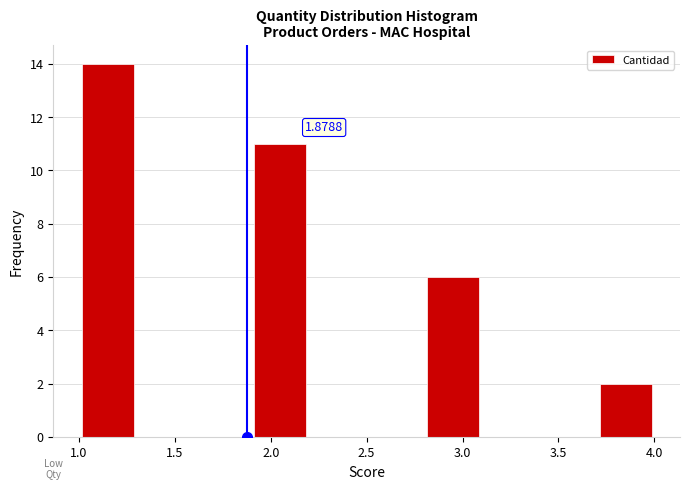

Over which range of the x-axis is the bar tallest?

1.0 to 1.3